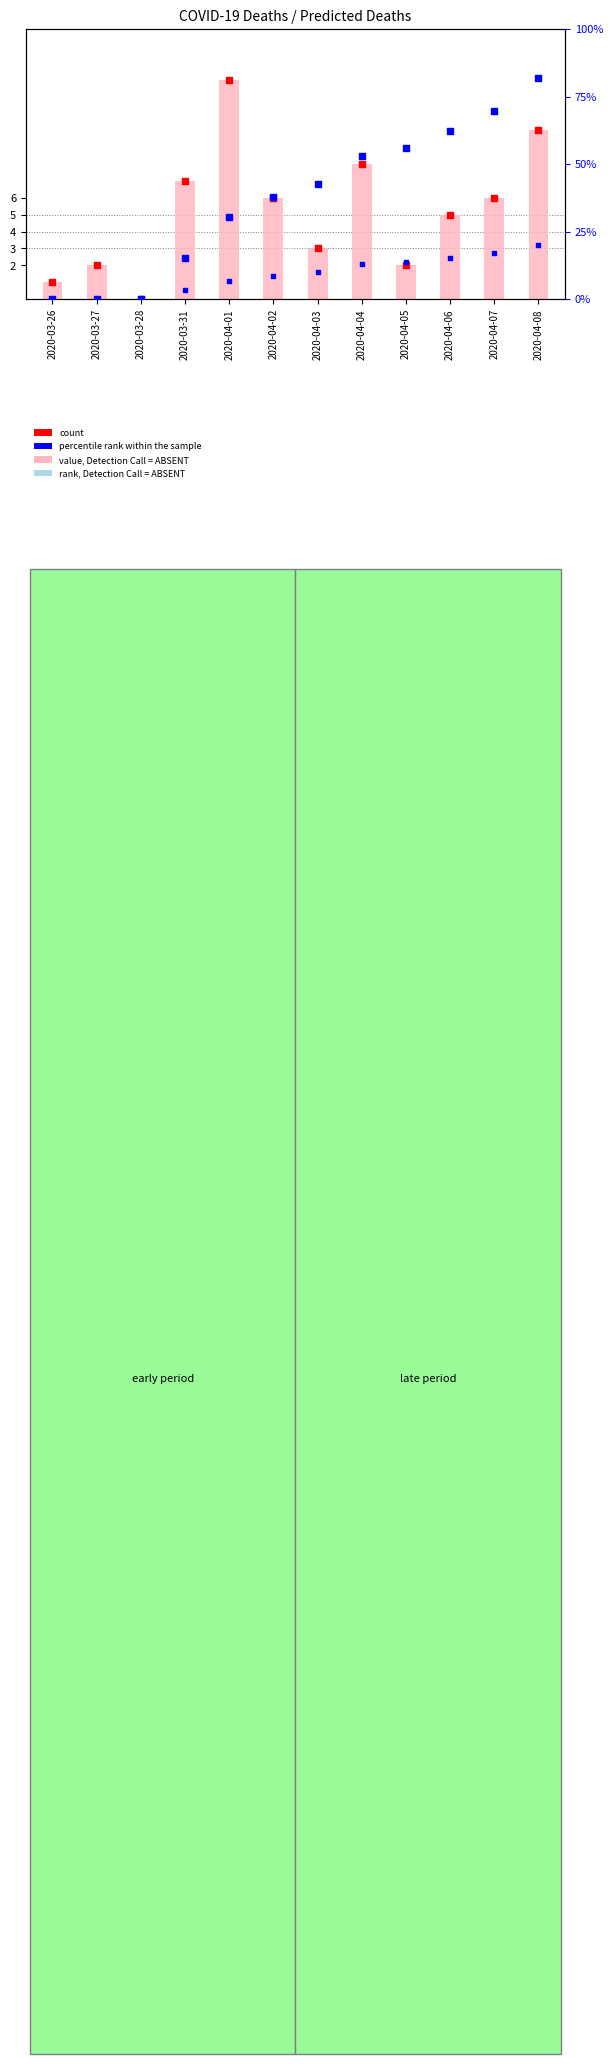

At which category is the sum across all series the highest?

2020-04-08